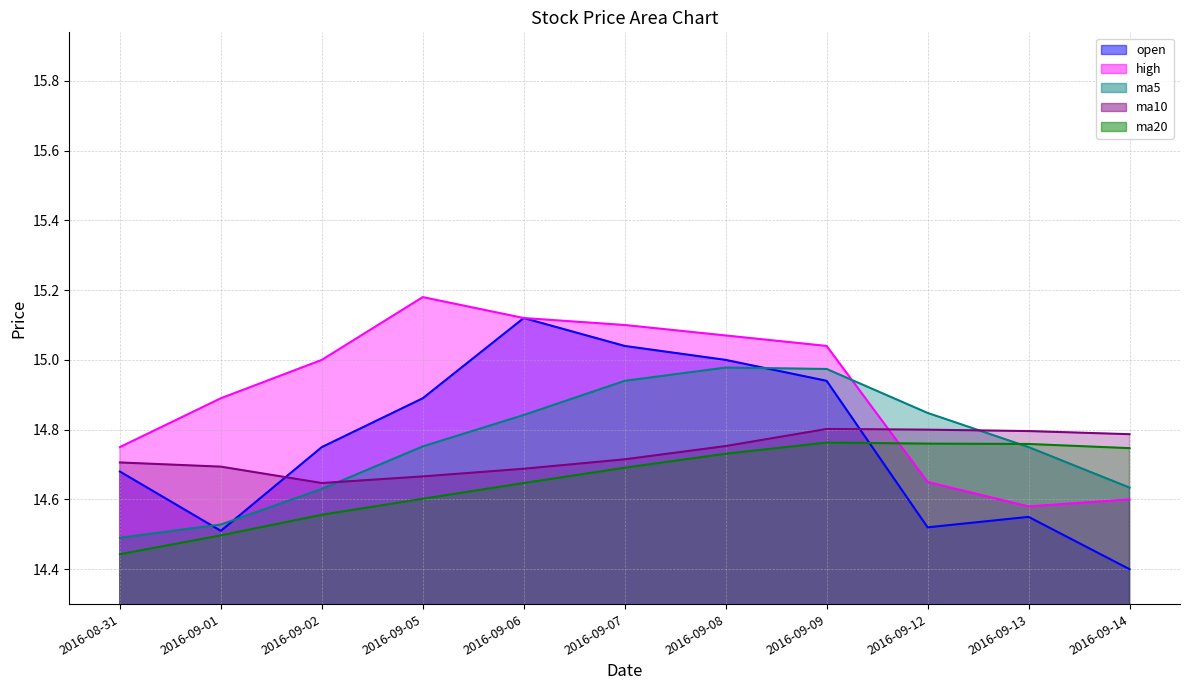

How many categories are shown in the chart?

11